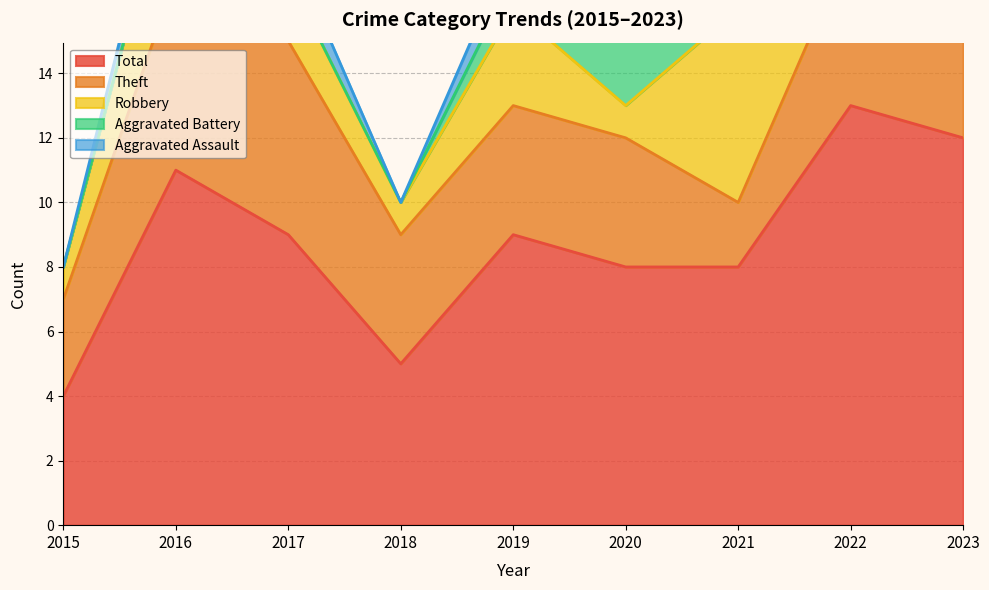

At how many categories does at least one series exceed 7?

7